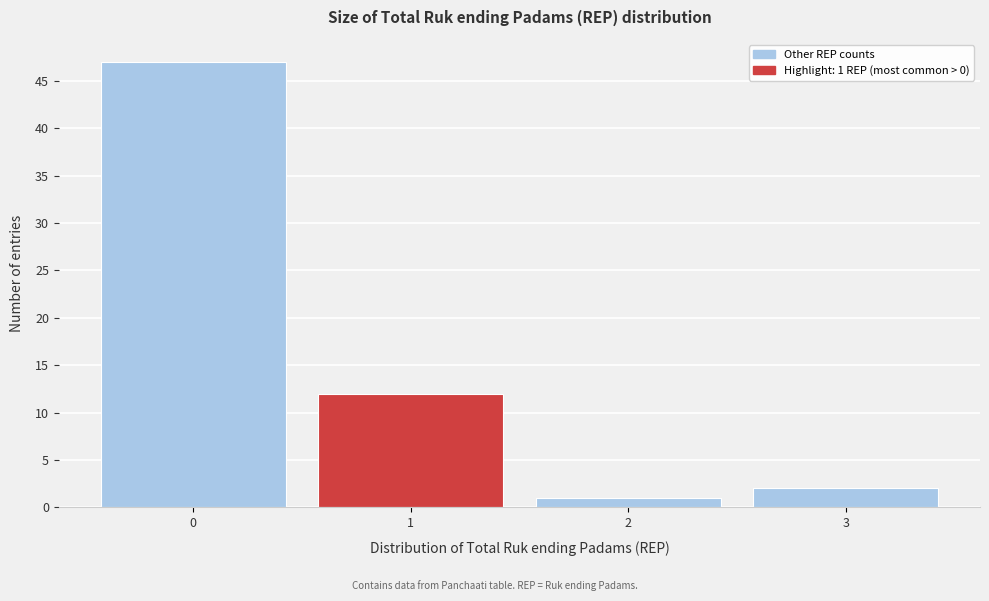

Over which range of the x-axis is the bar tallest?

-0.5 to 0.5